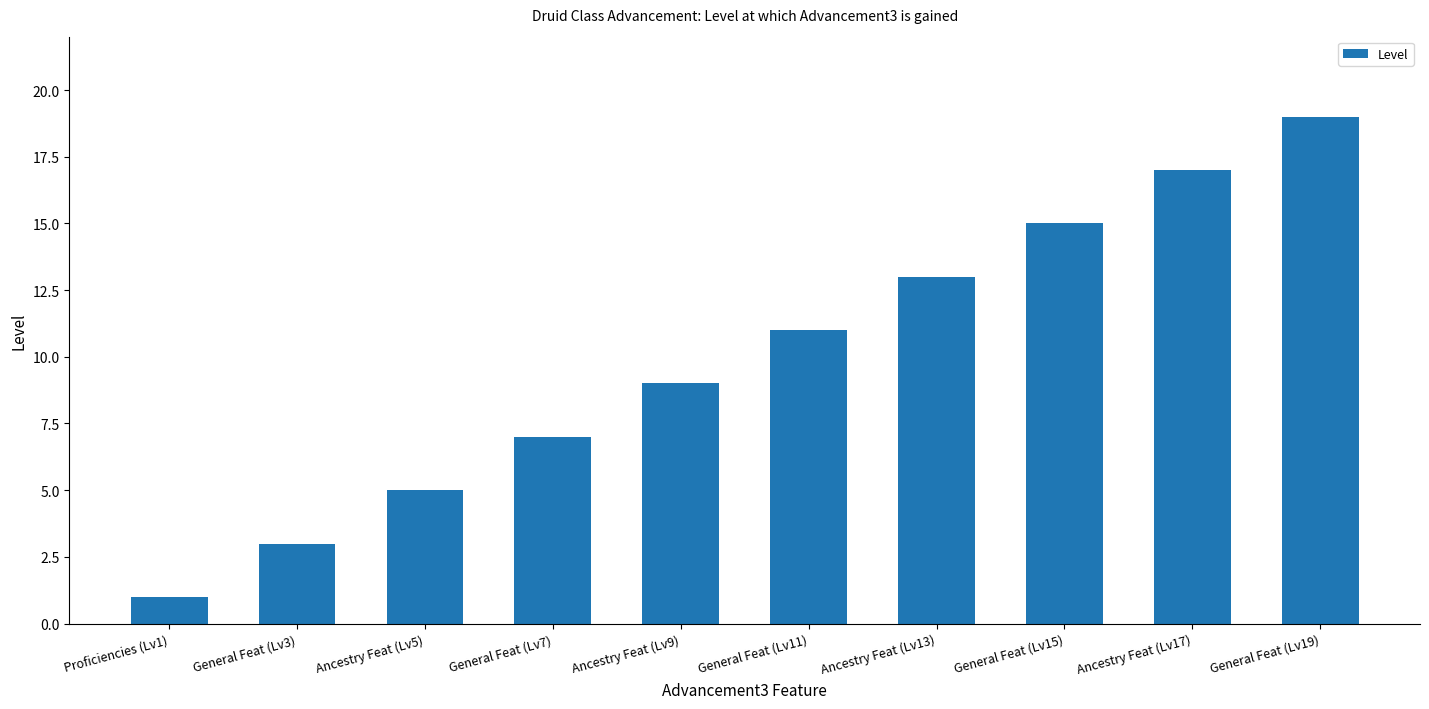

Reading left to right, transcribe all the data shown in this chart.

Proficiencies (Lv1)=1	General Feat (Lv3)=3	Ancestry Feat (Lv5)=5	General Feat (Lv7)=7	Ancestry Feat (Lv9)=9	General Feat (Lv11)=11	Ancestry Feat (Lv13)=13	General Feat (Lv15)=15	Ancestry Feat (Lv17)=17	General Feat (Lv19)=19